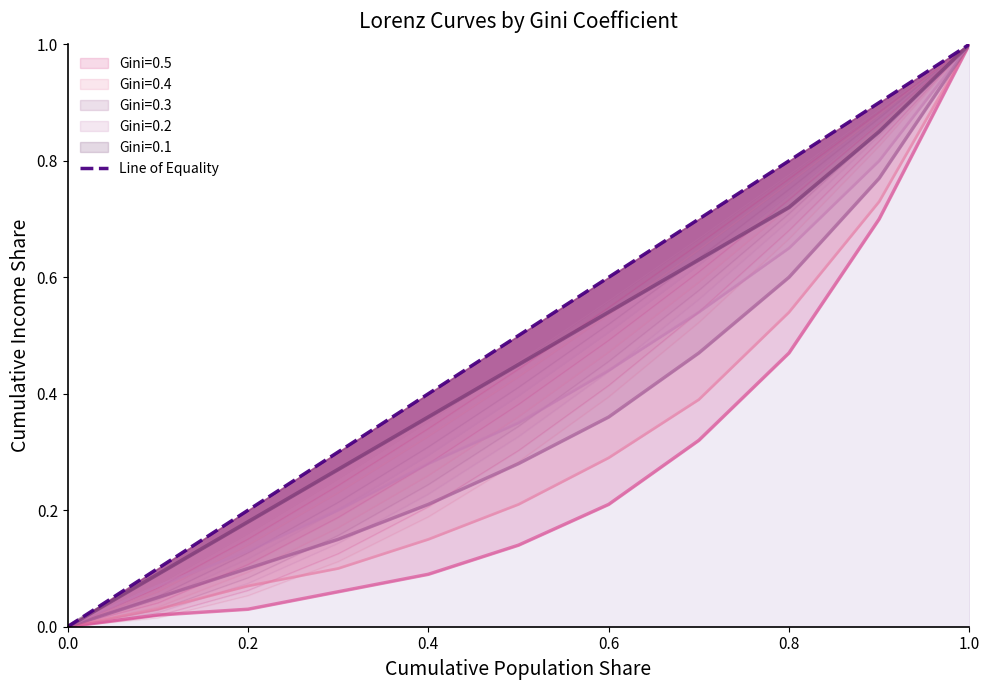

At which category does the chart reach its peak across all series?

1.0